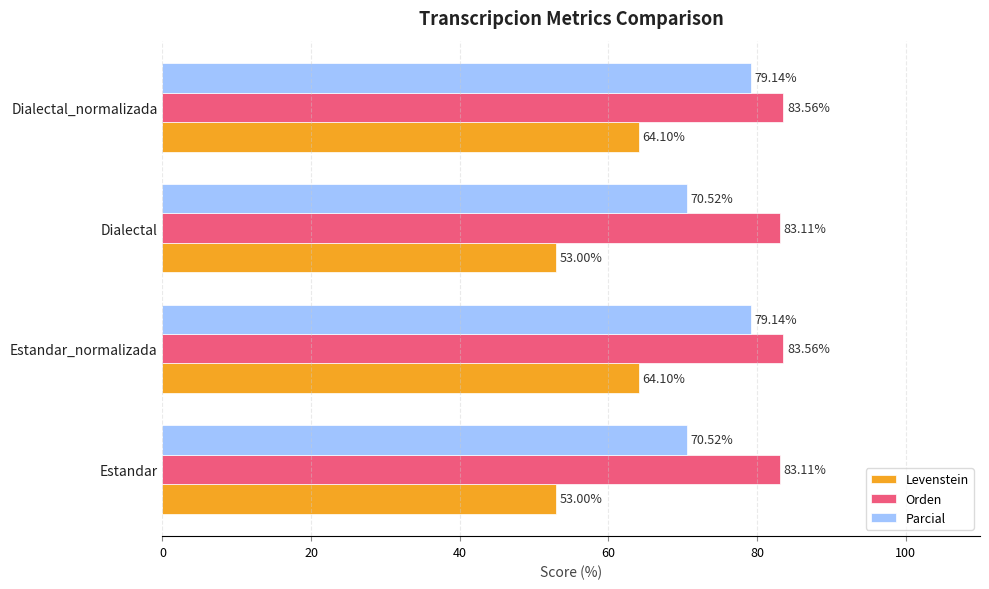

List the series in order of their overall mean, highest first.

Orden, Parcial, Levenstein